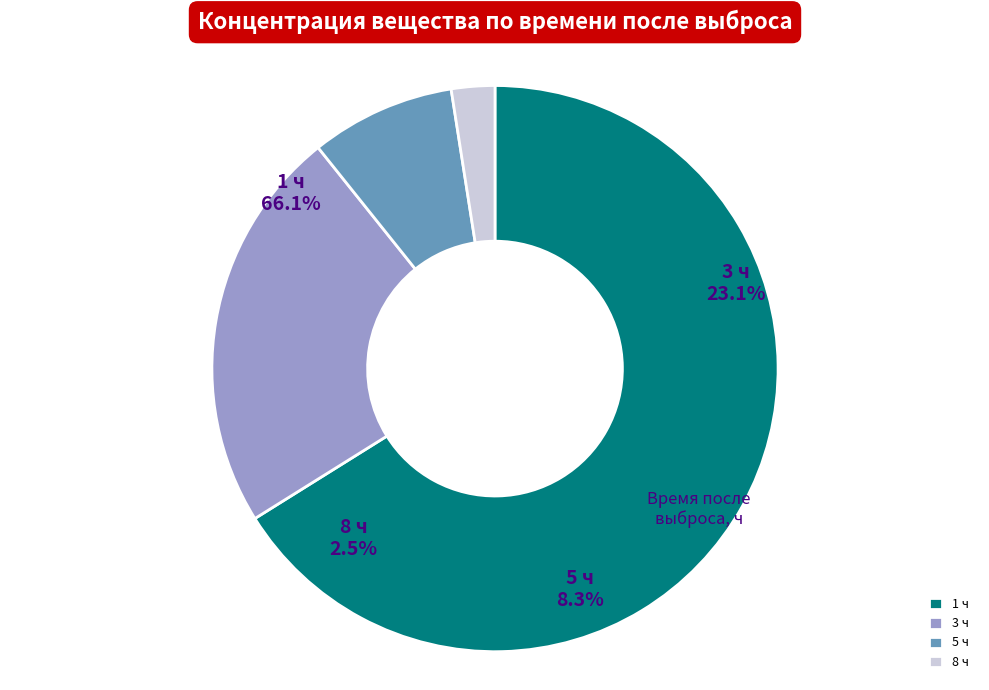

Rank the categories by value from highest to lowest.

1, 3, 5, 8